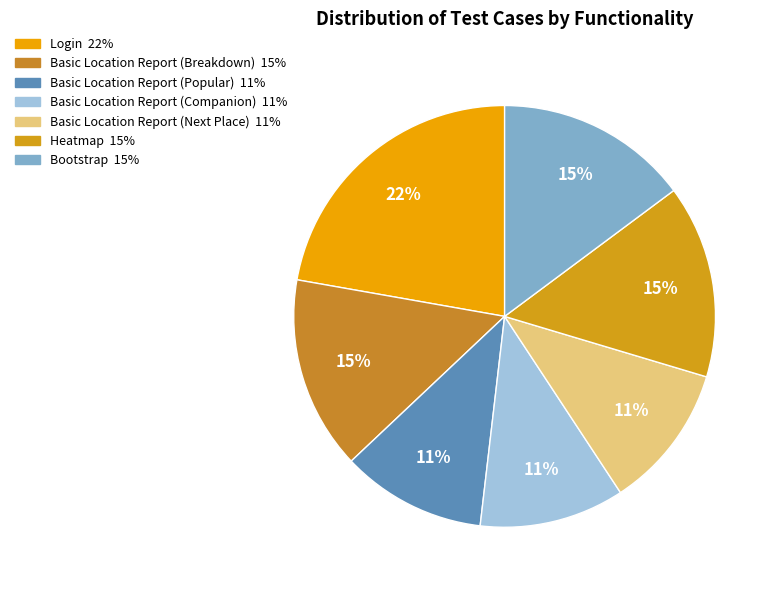

Count the number of slices in the pie.

7